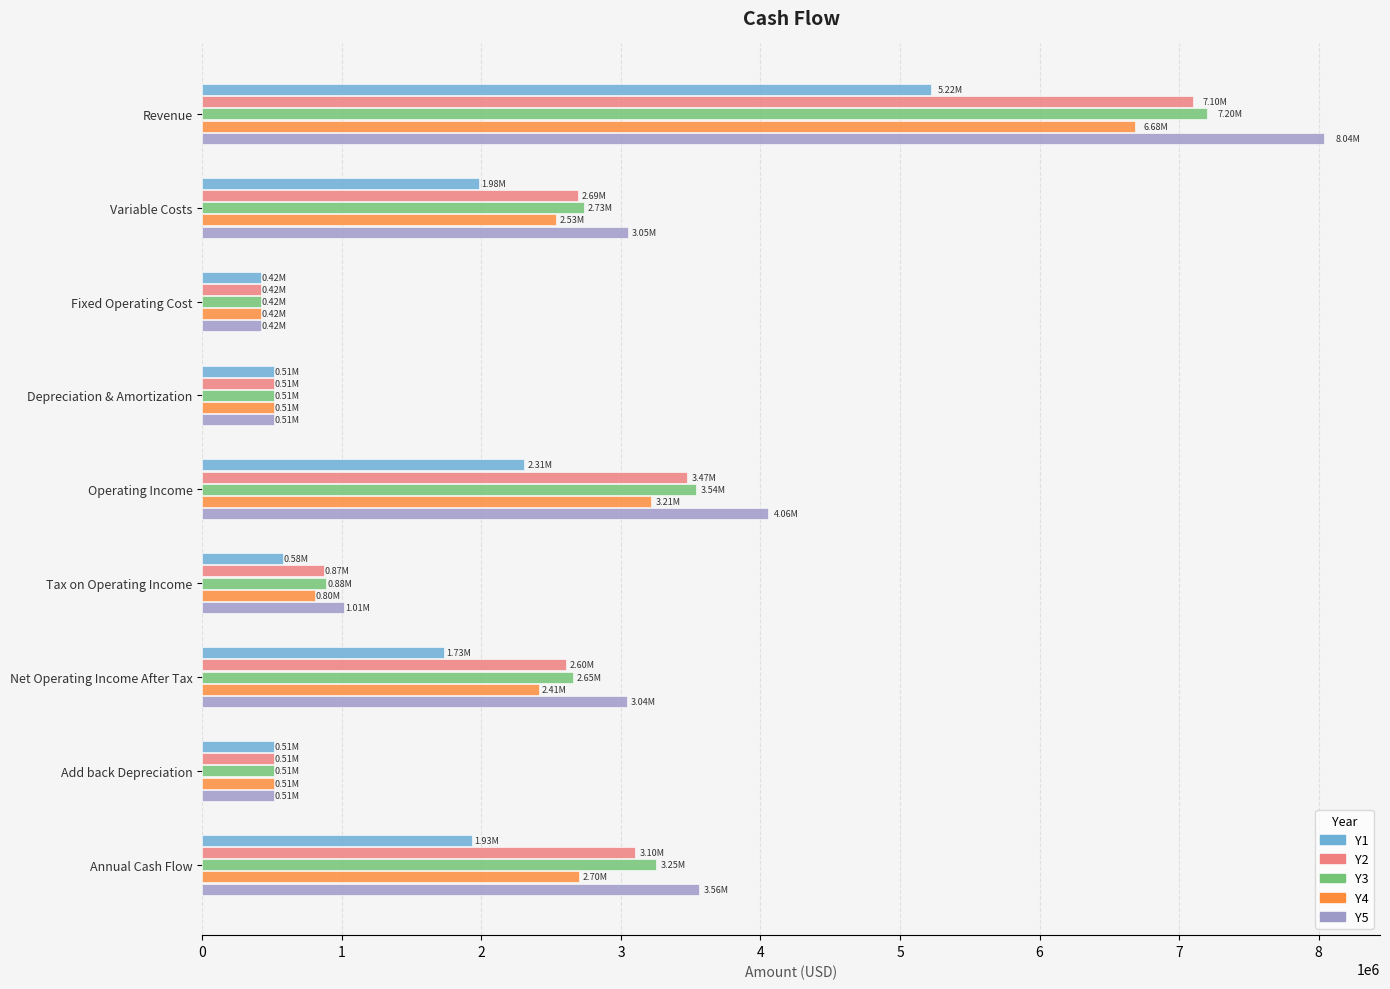

Which series has the largest total across all categories?

Y5